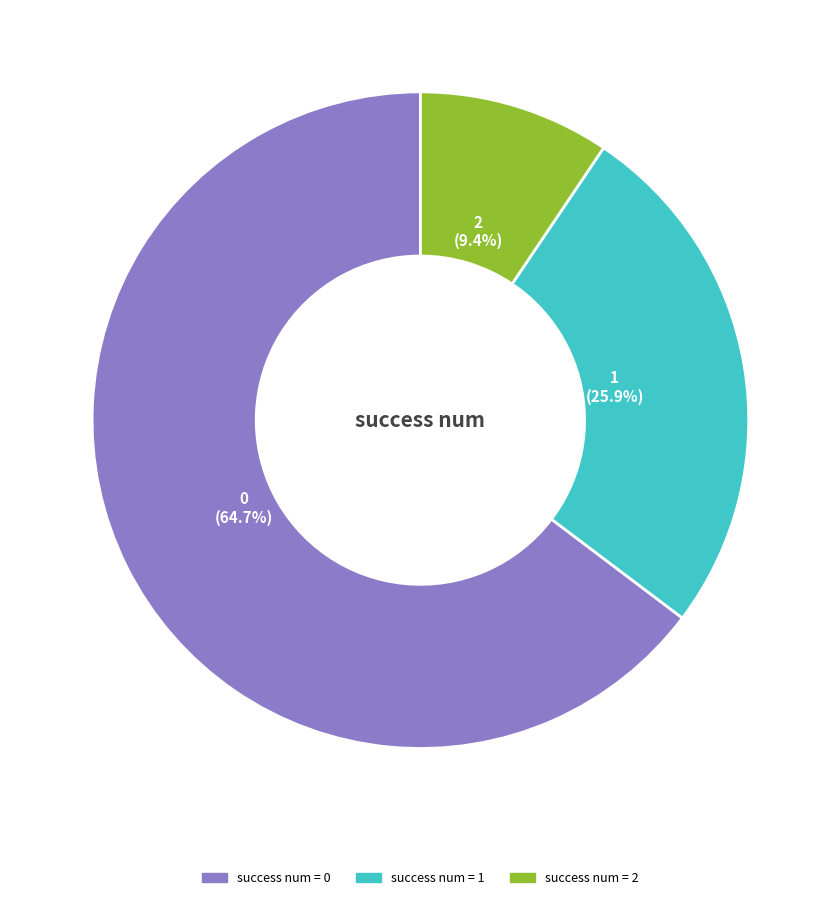

How many slices are in this pie chart?

3